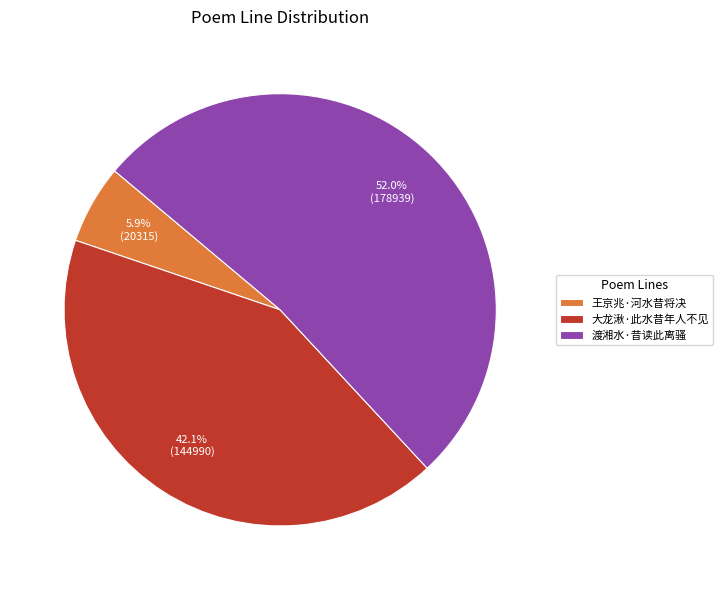

How many segments does this pie chart have?

3